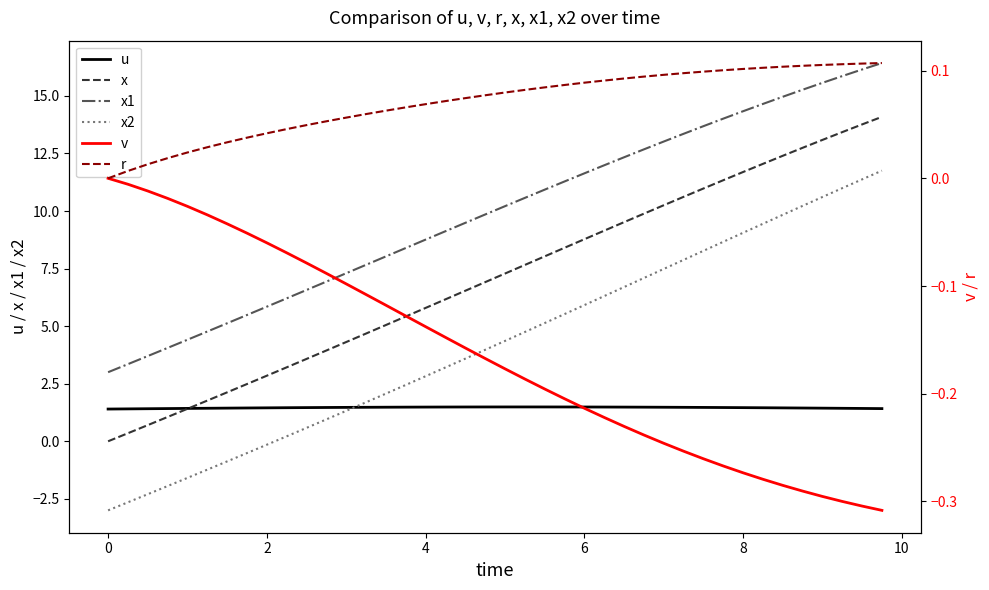

What is the highest value of the u series?

1.5